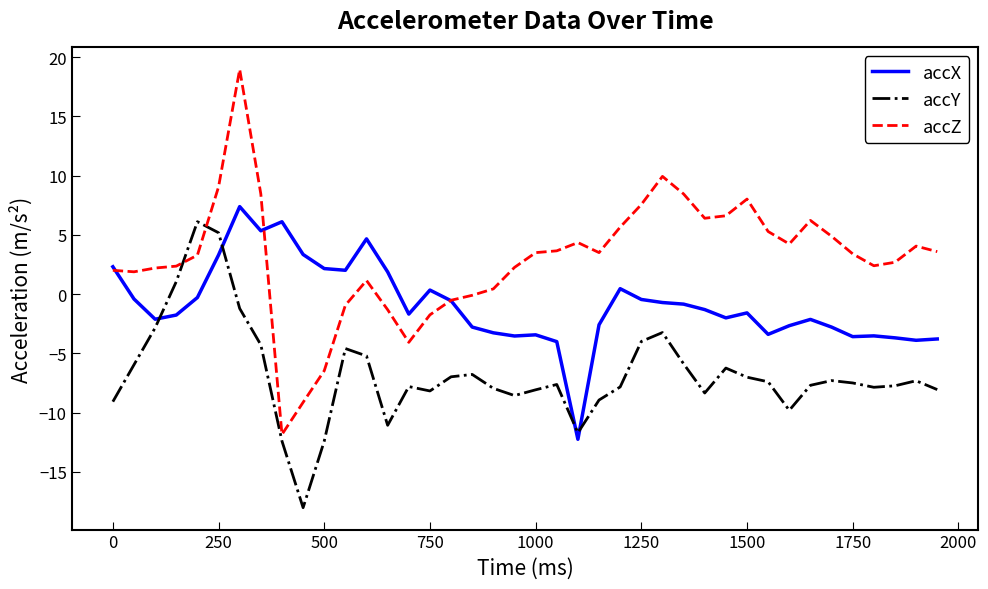

Which series has the widest spread of values?

accZ